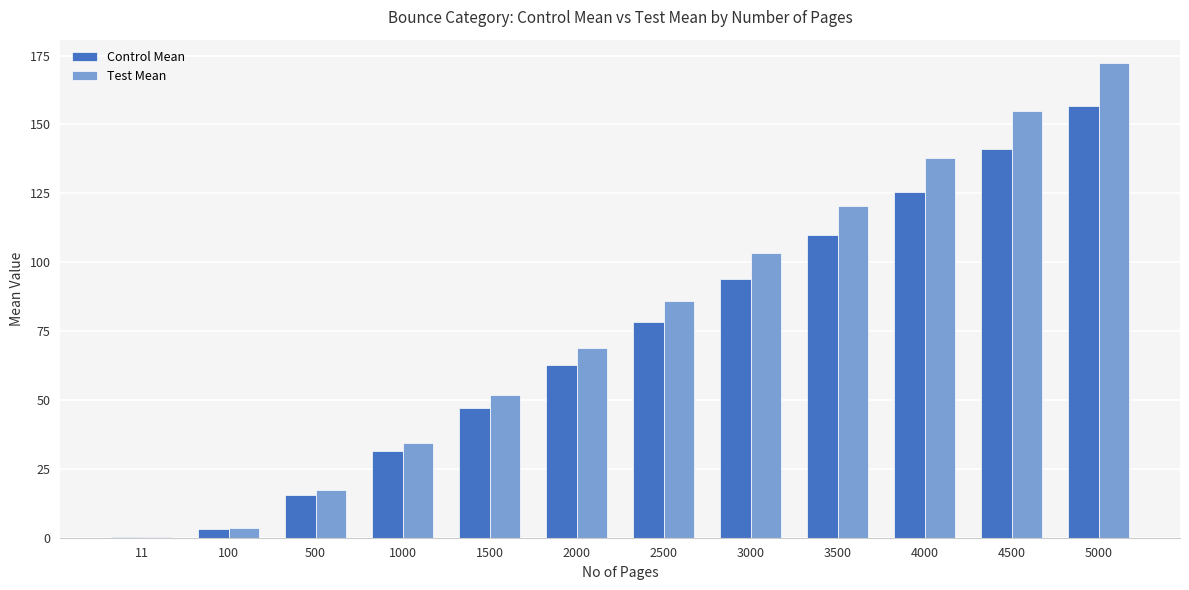

Reading left to right, what are all the values shown in this chart?

Control Mean: 0.3	3.1	15.7	31.4	47.0	62.7	78.4	94.1	109.7	125.4	141.1	156.8
Test Mean: 0.4	3.4	17.2	34.4	51.6	68.9	86.1	103.3	120.5	137.7	154.9	172.1